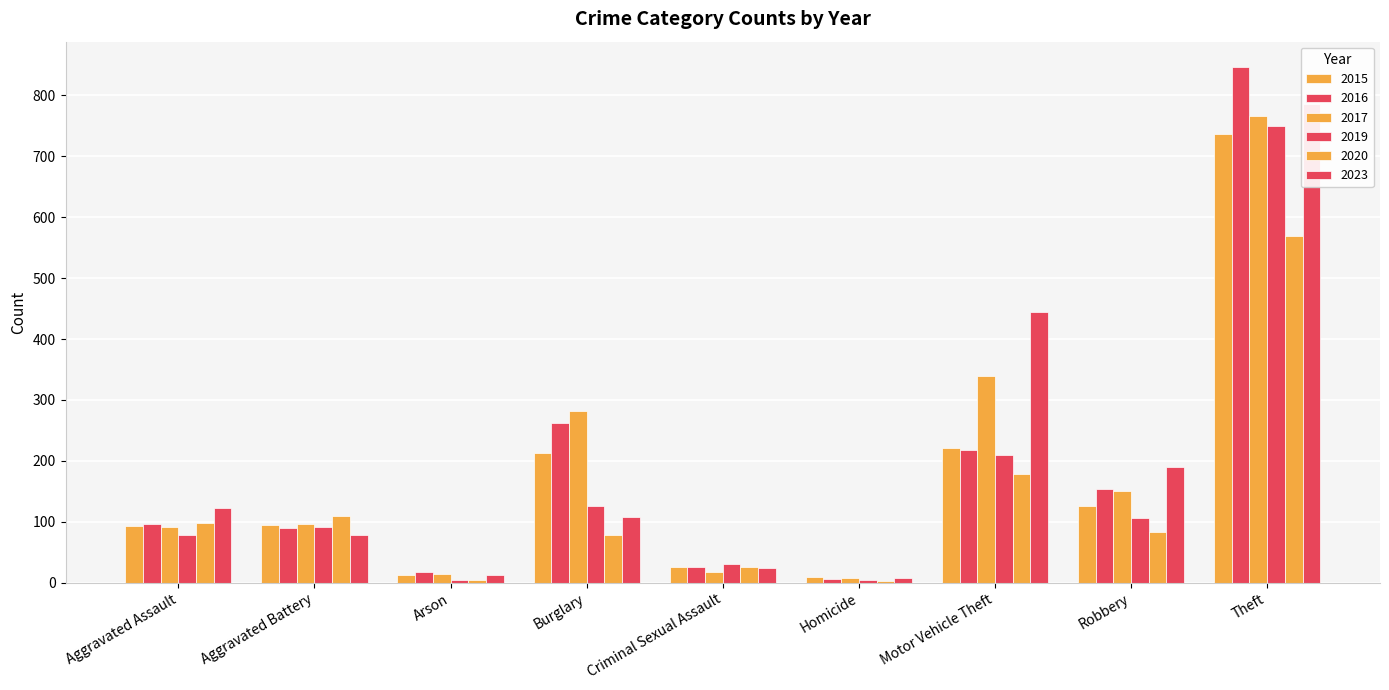

What is the difference between the second highest and second lowest values in the 2023 series?

432